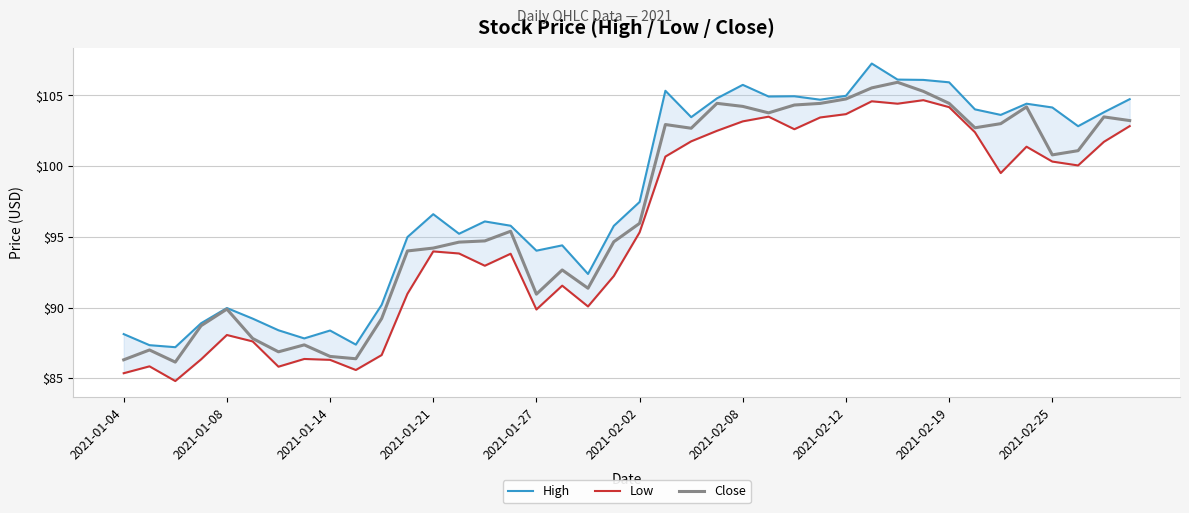

Reading left to right, list all the values displayed in this chart.

High: 88.1	87.3	87.2	88.9	90.0	89.2	88.4	87.8	88.4	87.4	90.2	95.0	96.6	95.2	96.1	95.8	94.0	94.4	92.4	95.8	97.5	105.3	103.5	104.8	105.8	104.9	104.9	104.7	105.0	107.3	106.1	106.1	105.9	104.0	103.6	104.4	104.2	102.8	103.8	104.7
Low: 85.4	85.8	84.8	86.3	88.1	87.6	85.8	86.4	86.3	85.6	86.6	91.0	94.0	93.8	93.0	93.8	89.9	91.6	90.1	92.2	95.3	100.7	101.8	102.5	103.2	103.5	102.6	103.4	103.7	104.6	104.4	104.7	104.2	102.4	99.5	101.4	100.3	100.1	101.7	102.8
Close: 86.3	87.0	86.1	88.7	89.9	87.8	86.9	87.4	86.5	86.4	89.2	94.0	94.2	94.6	94.7	95.4	90.9	92.7	91.4	94.7	96.0	102.9	102.7	104.4	104.2	103.8	104.3	104.4	104.8	105.5	105.9	105.3	104.4	102.7	103.0	104.2	100.8	101.1	103.5	103.2